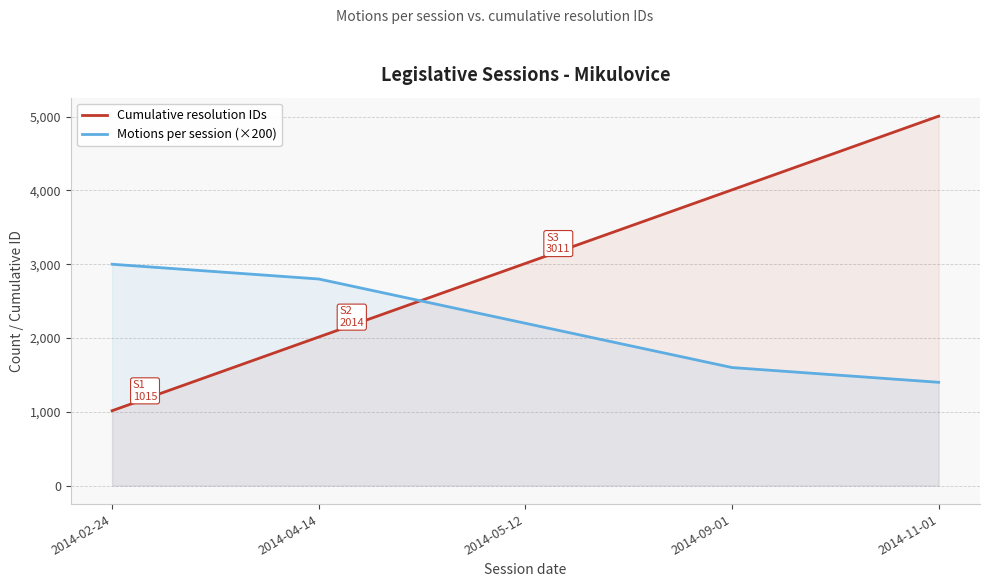

Which category has the highest value across all series?

2014-11-01